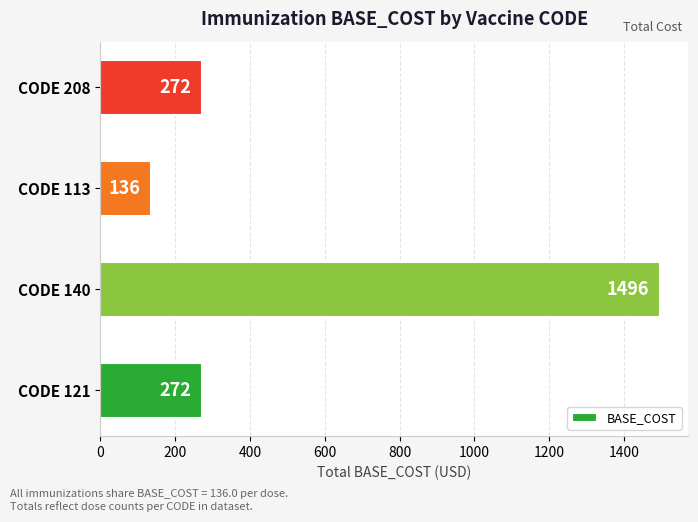

What is the change in value from CODE 121 to CODE 140?

+1224